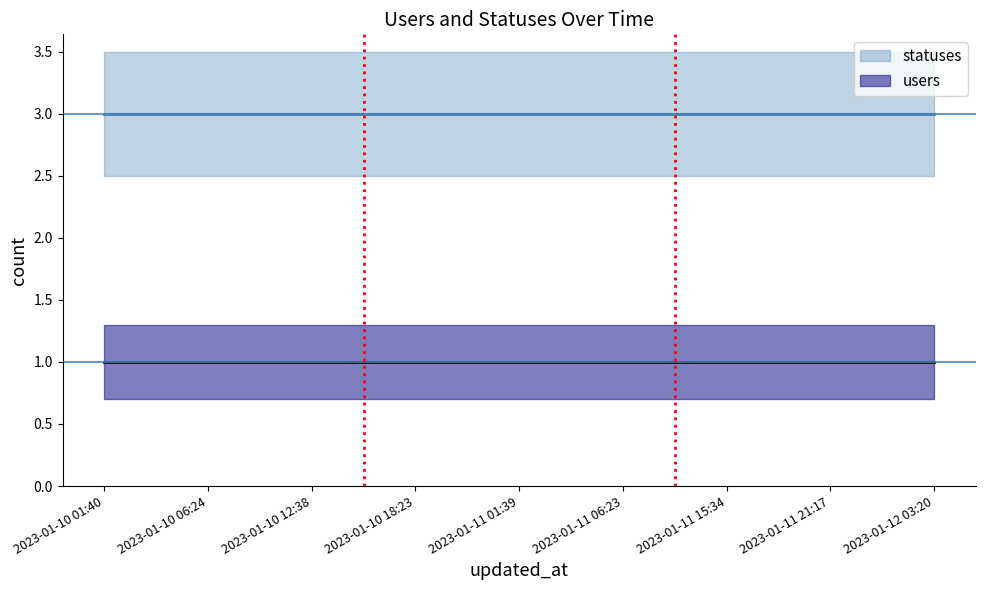

What is the value of the users point at the 11th from the left?

1